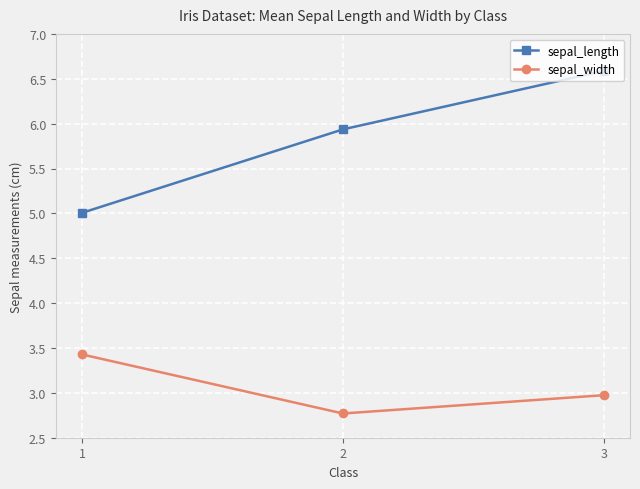

Which series has the largest range (max minus min)?

sepal_length